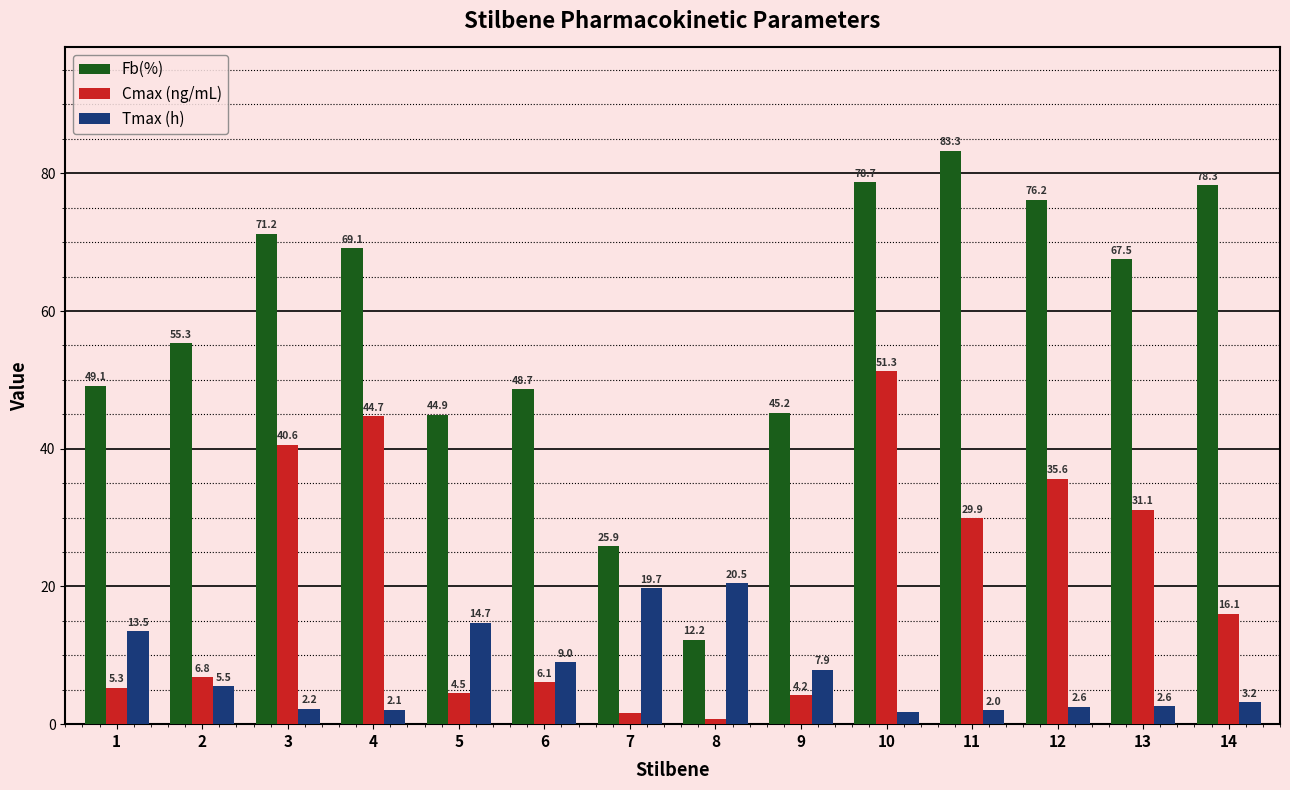

What is the difference between the Fb(%) values at 6 and 12?

27.5